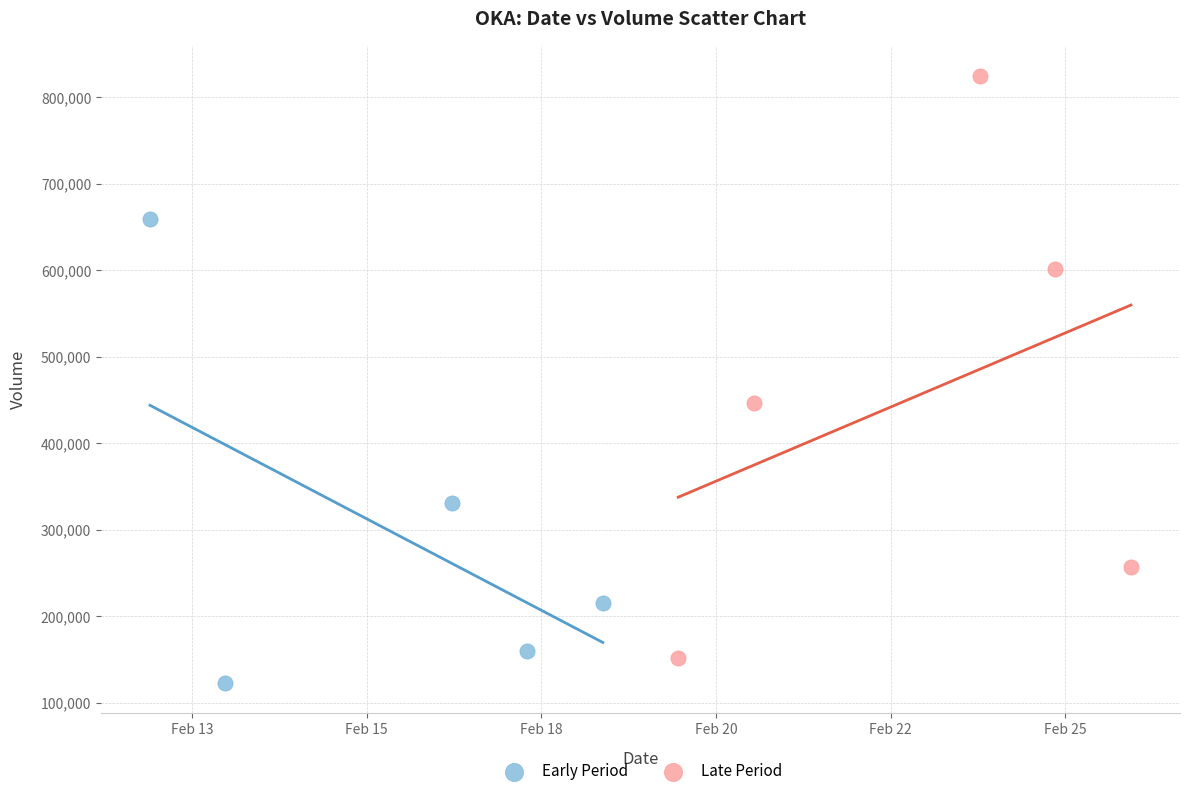

Which series reaches the maximum Y coordinate?

Late Period